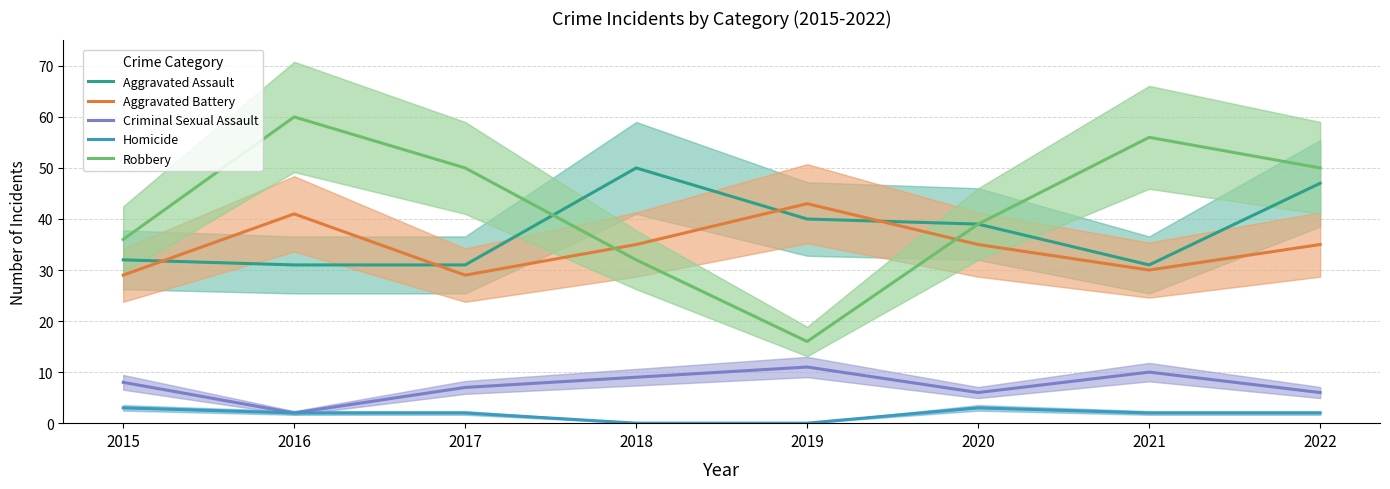

Where does the Homicide series first go above 2?

2015